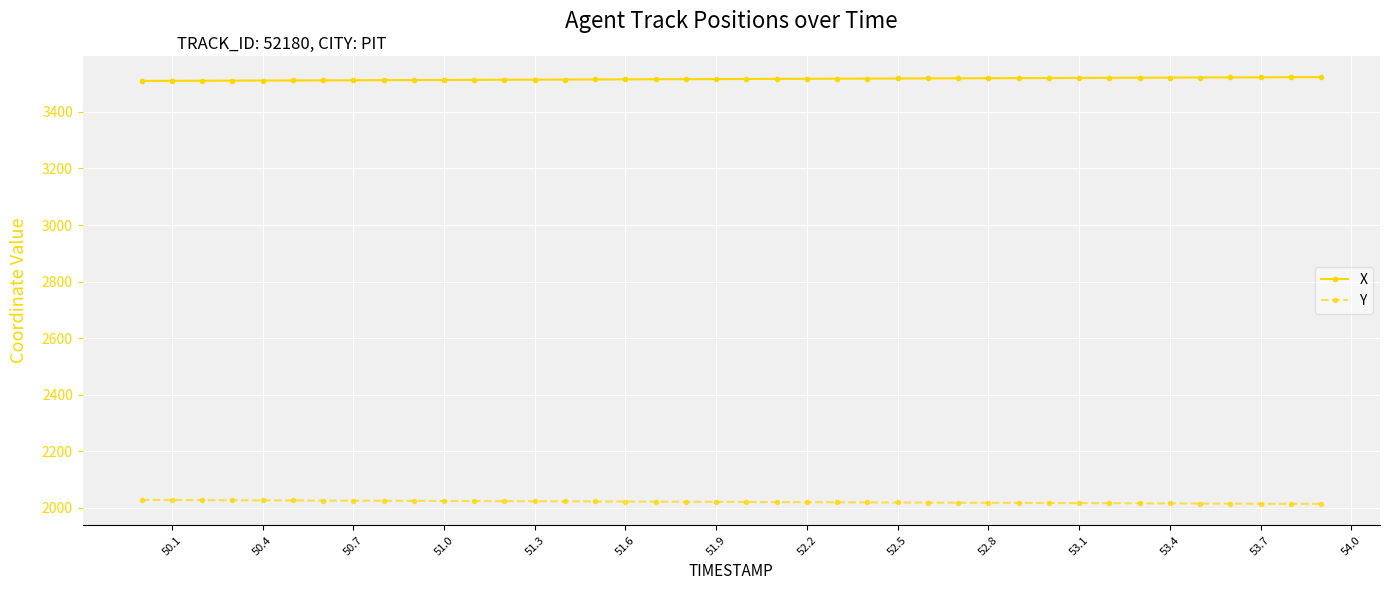

Which series has the largest total across all categories?

X